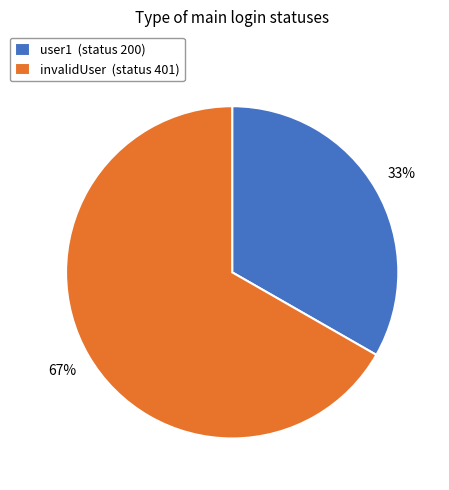

To the nearest percent, what is the combined percentage of user1 and invalidUser?

100%